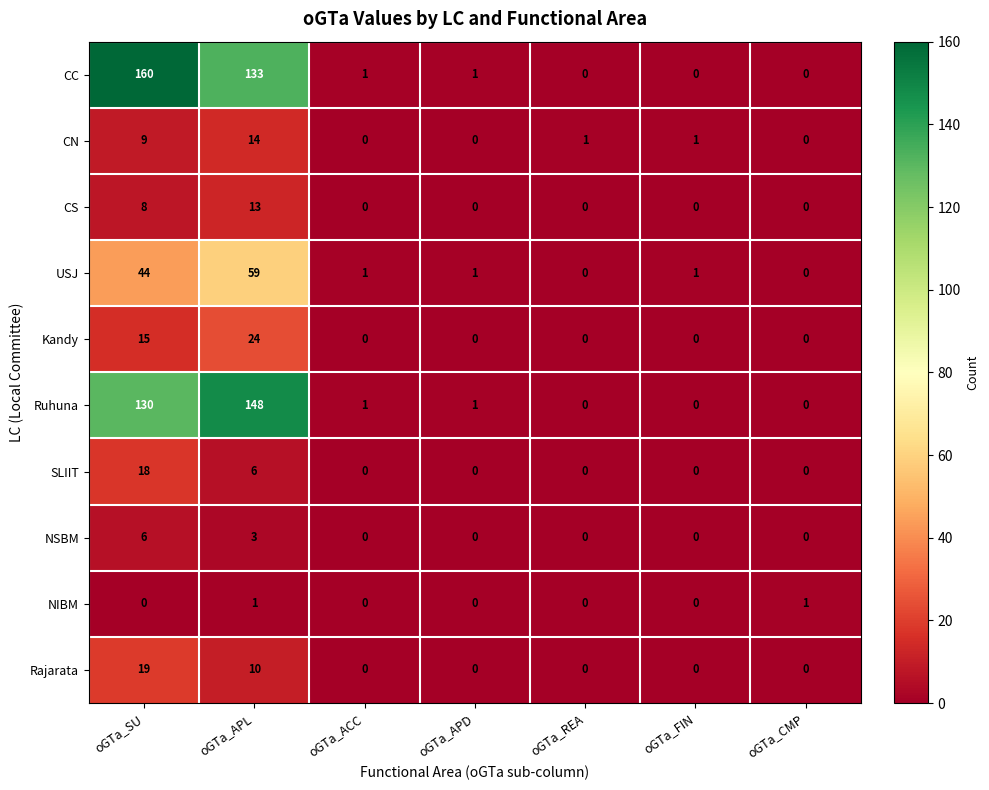

Is the value of CC at oGTa_REA greater than the value of NSBM at oGTa_APL?

No